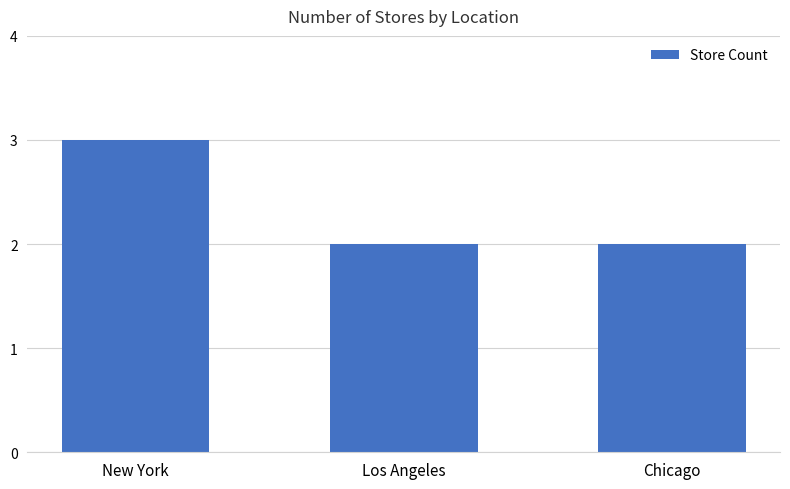

Reading right to left, what are all the values shown in this chart?

Chicago=2	Los Angeles=2	New York=3